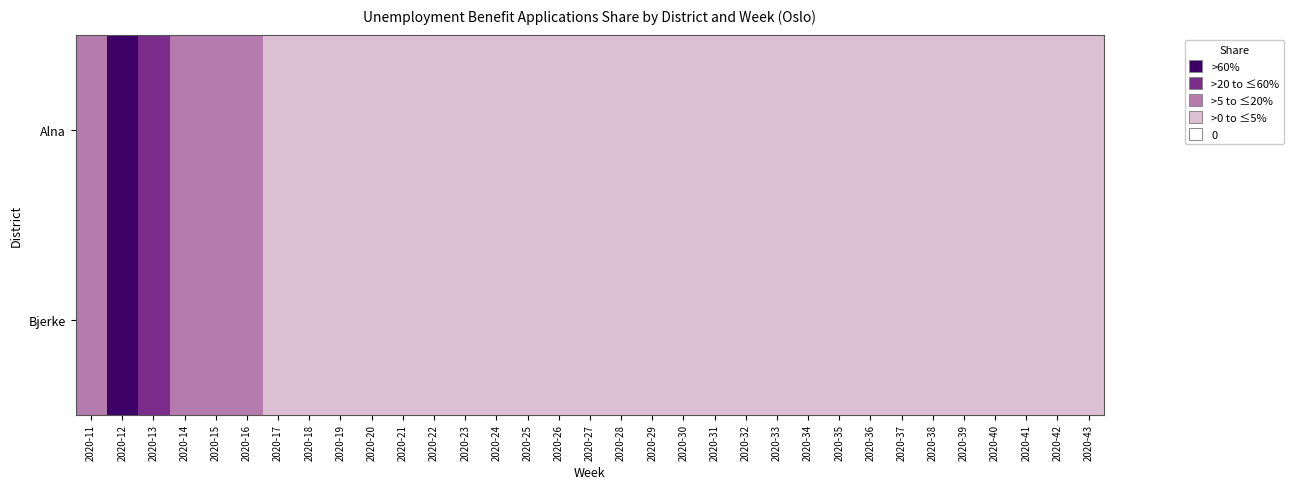

How many distinct data groups are displayed?

2